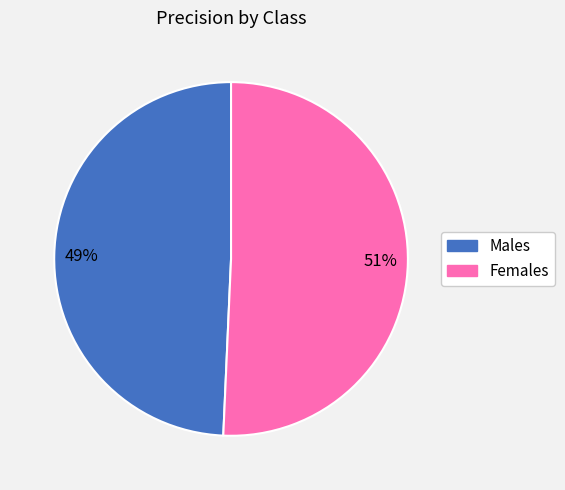

Does any single category account for the majority?

Yes